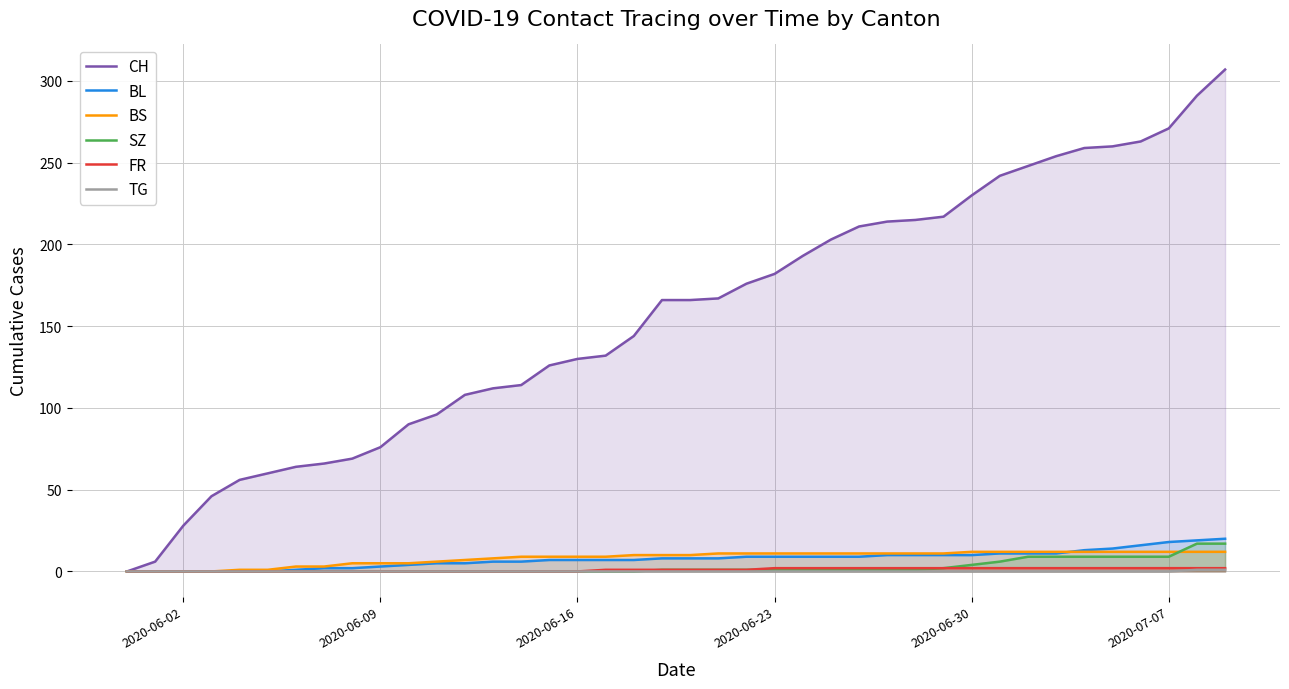

Which series has the widest spread of values?

CH